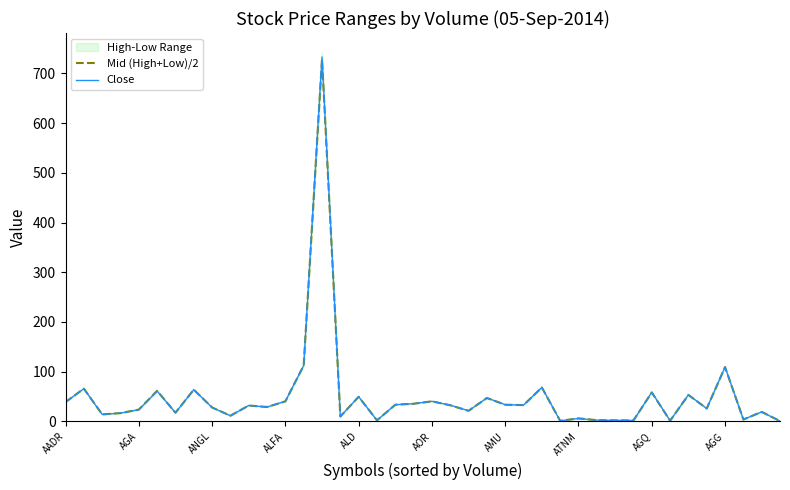

How many times do Close and Mid (High+Low)/2 cross each other?

17